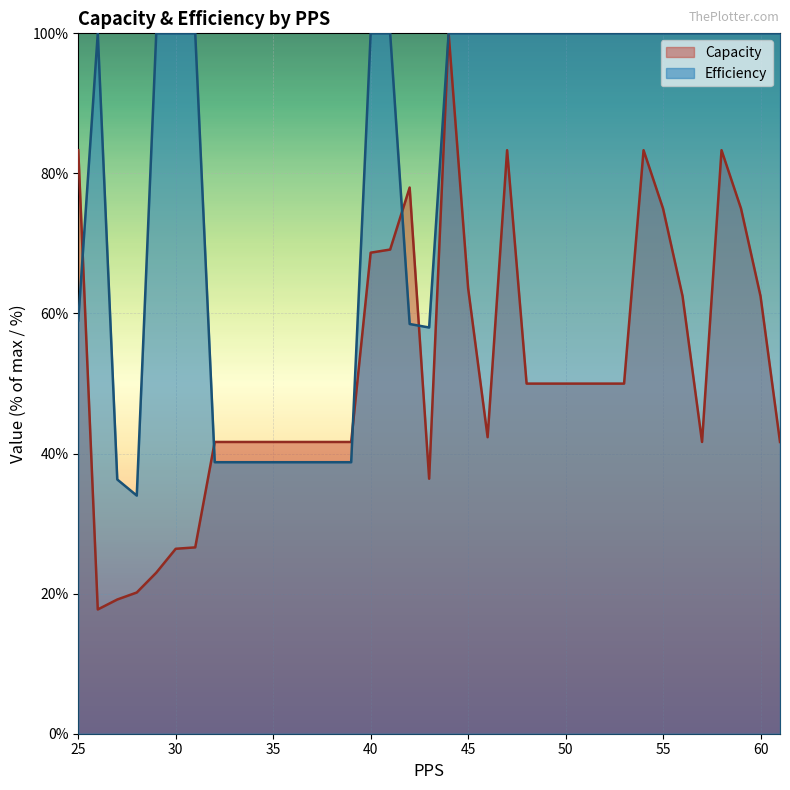

True or false: Efficiency has a value of 34.0 at 28.

True